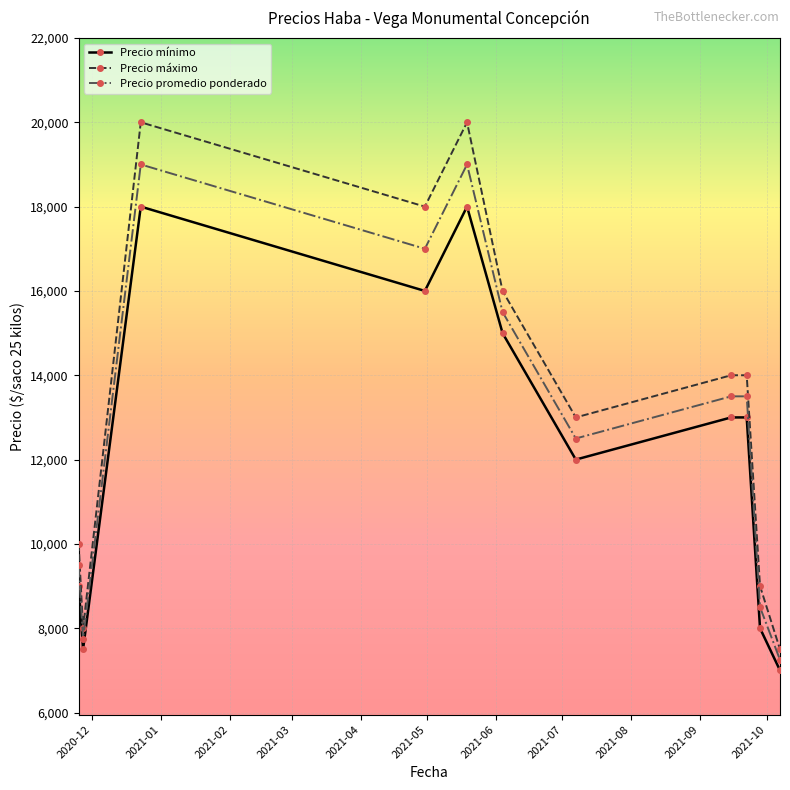

Which series has the largest range (max minus min)?

Precio máximo